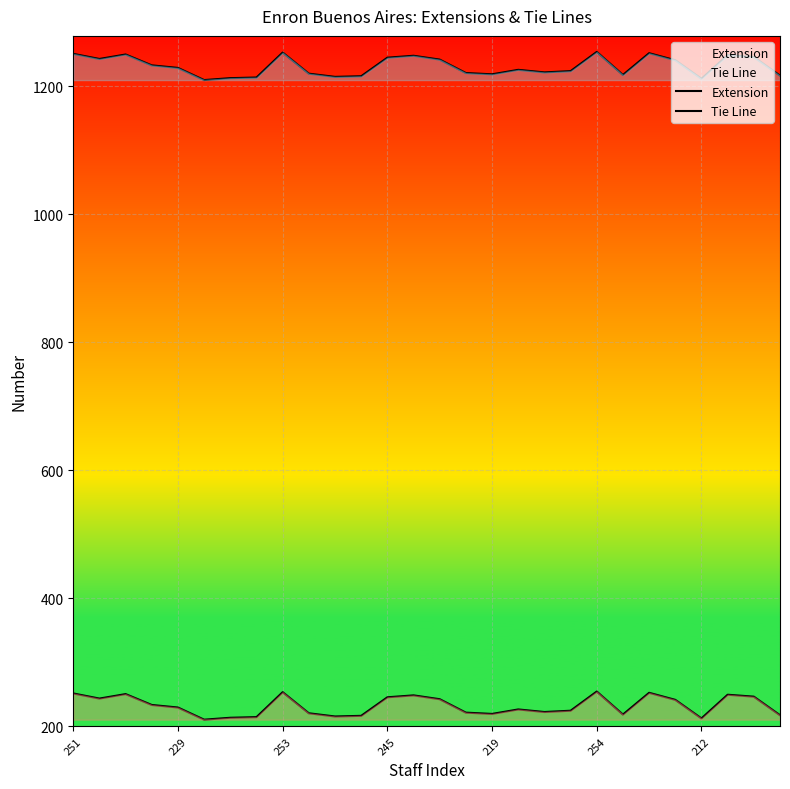

How many distinct data groups are displayed?

2